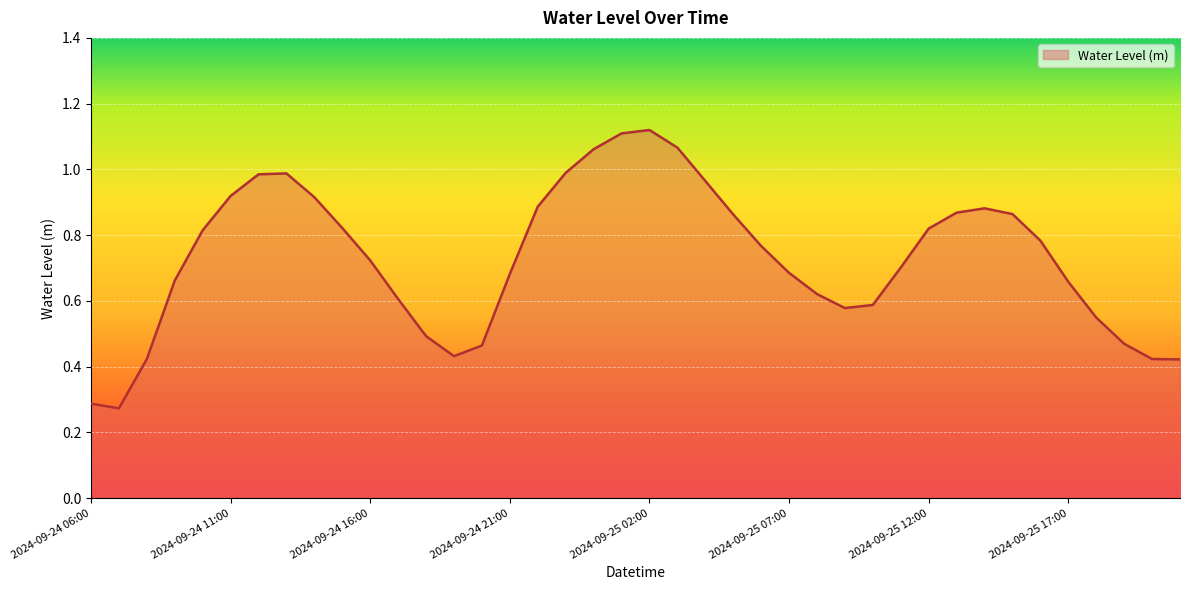

What is the difference between the maximum and minimum values?

0.8